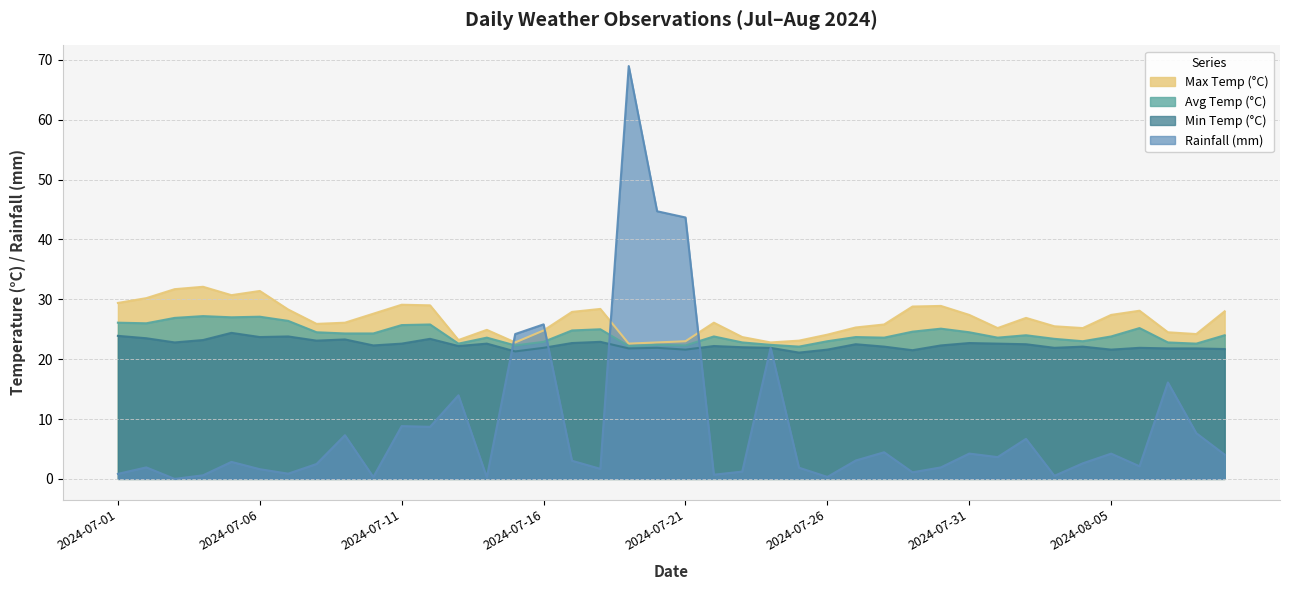

Where is the first local minimum for min_temp_c?

2024-07-03